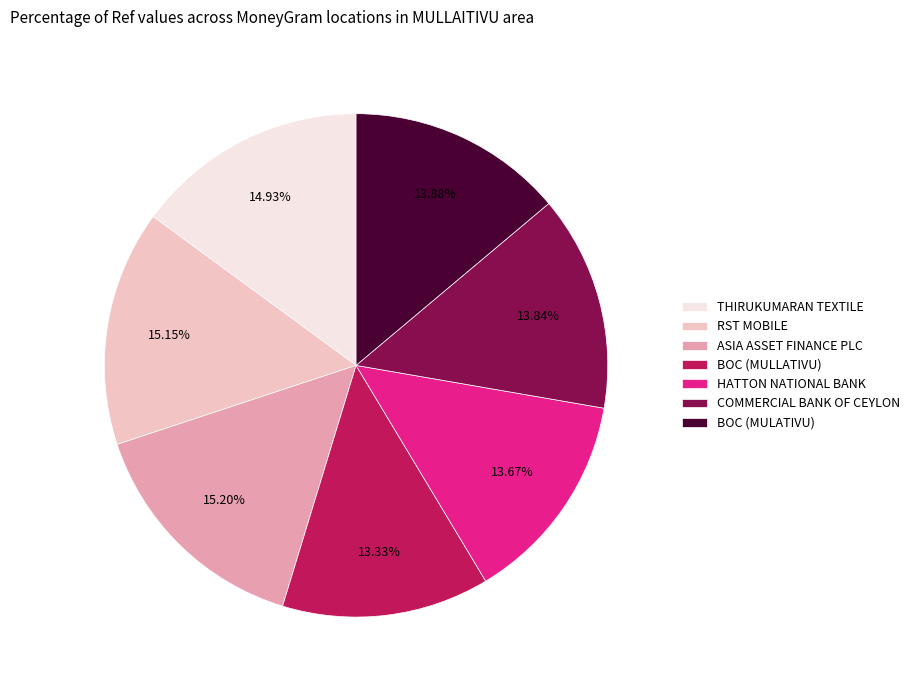

Do BOC (MULATIVU) and HATTON NATIONAL BANK together represent more than half of the pie?

No